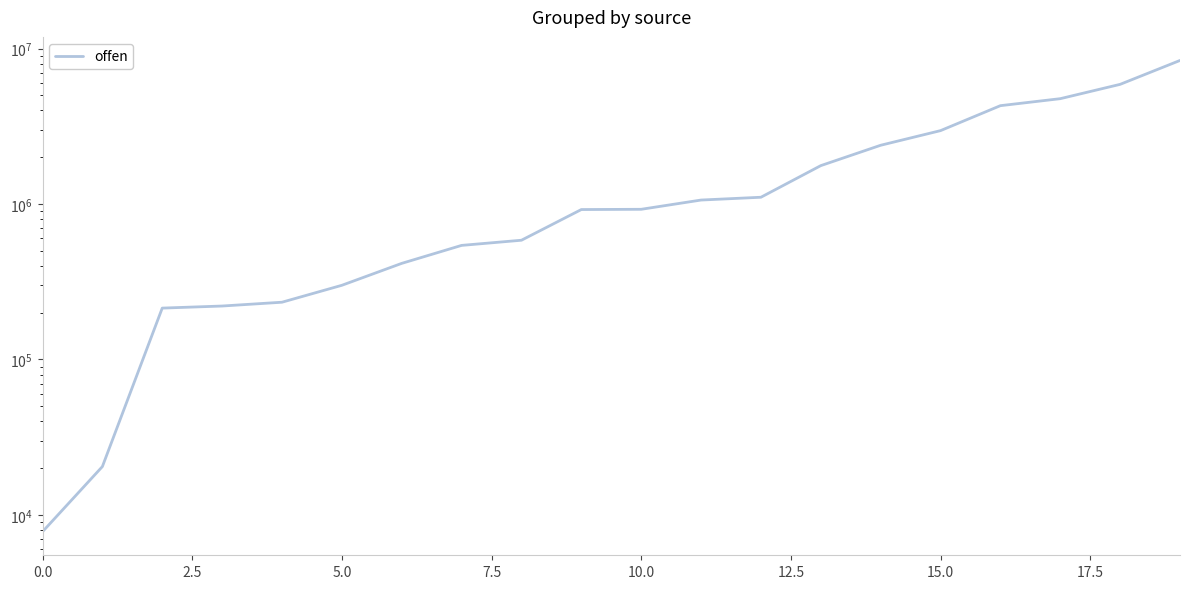

The value at 20.0 is 225219.2. True or false?

False